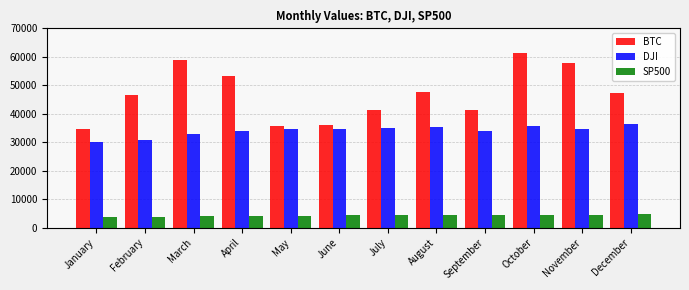

How many distinct data groups are displayed?

3